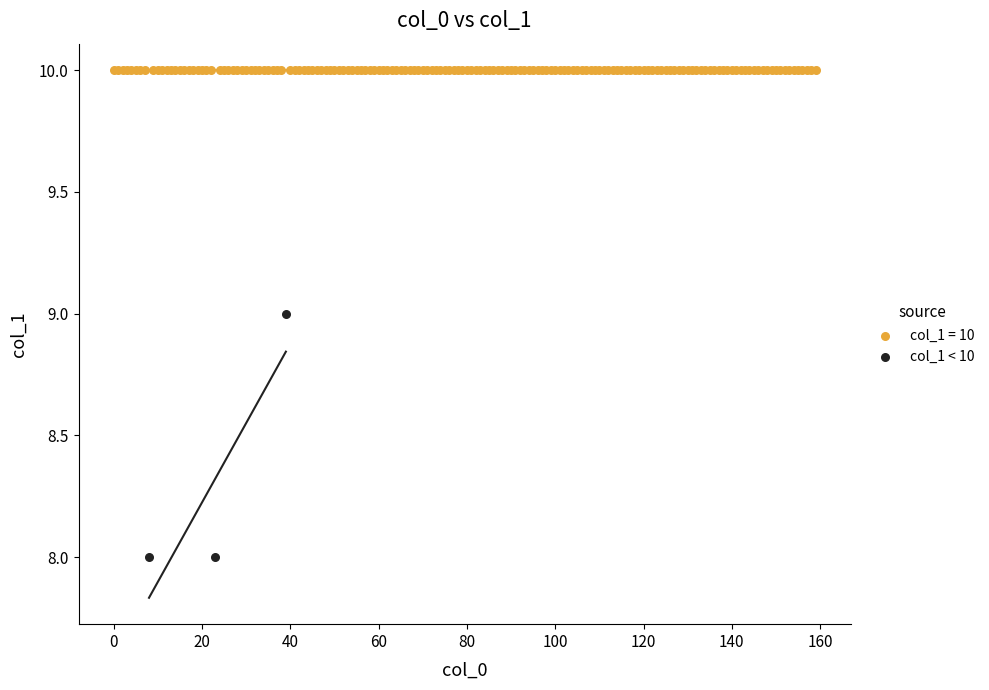

Which series contains the lowest Y value?

col_1 < 10